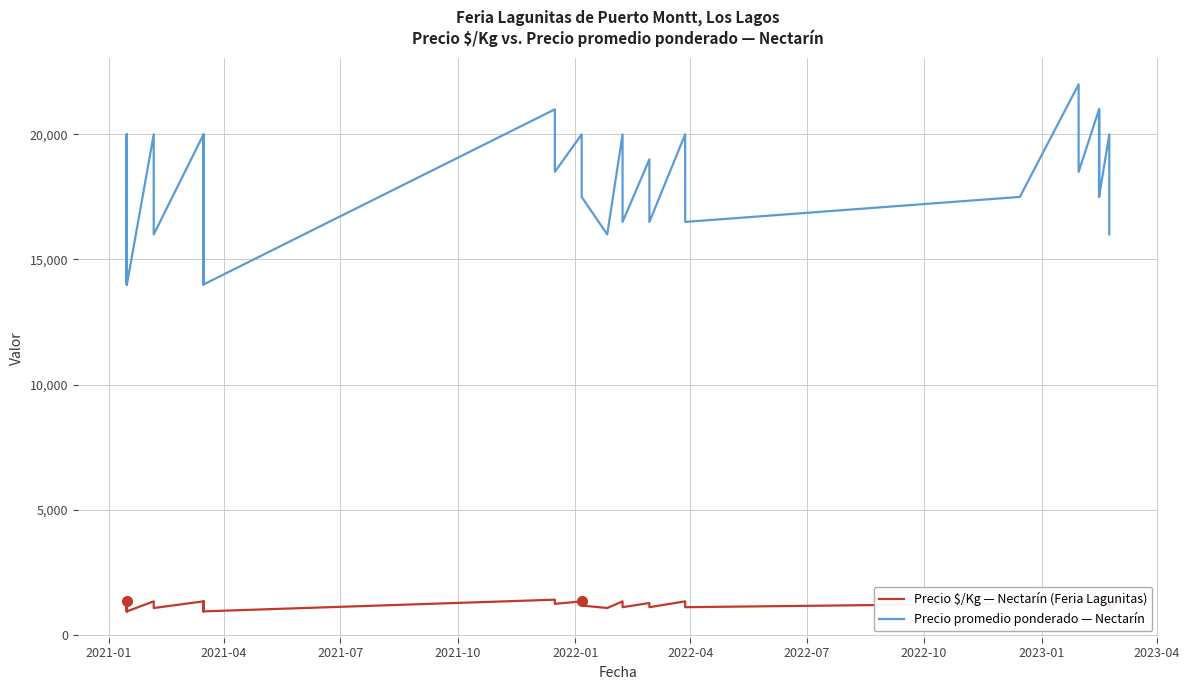

The Precio $/Kg — Nectarín (Feria Lagunitas) series shows 2055 at 12. True or false?

False